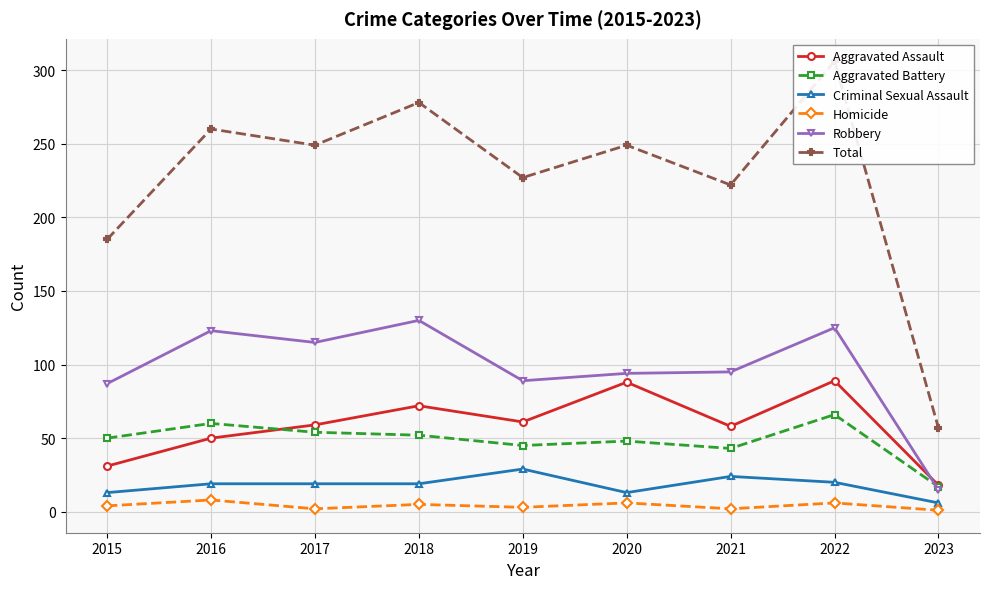

True or false: Aggravated Battery and Total cross at least once.

False